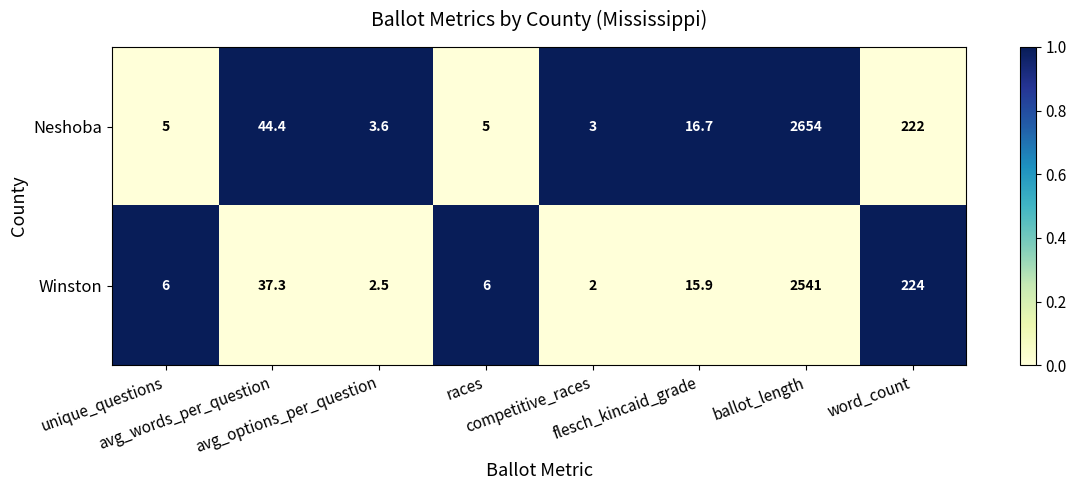

What is the minimum value shown in the chart?

2.0